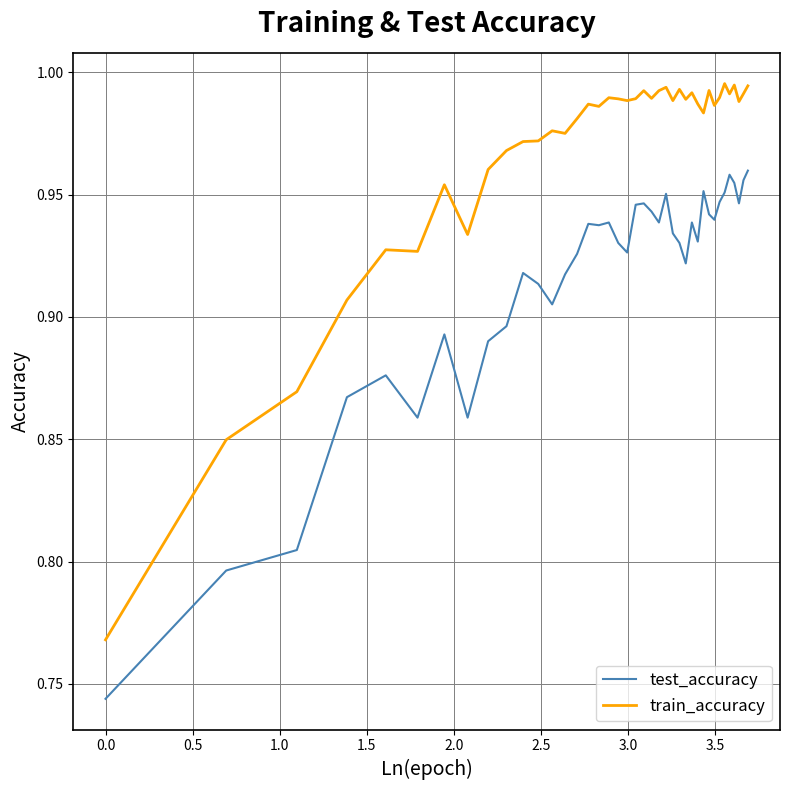

Rank the series by their average value, from highest to lowest.

train_accuracy, test_accuracy